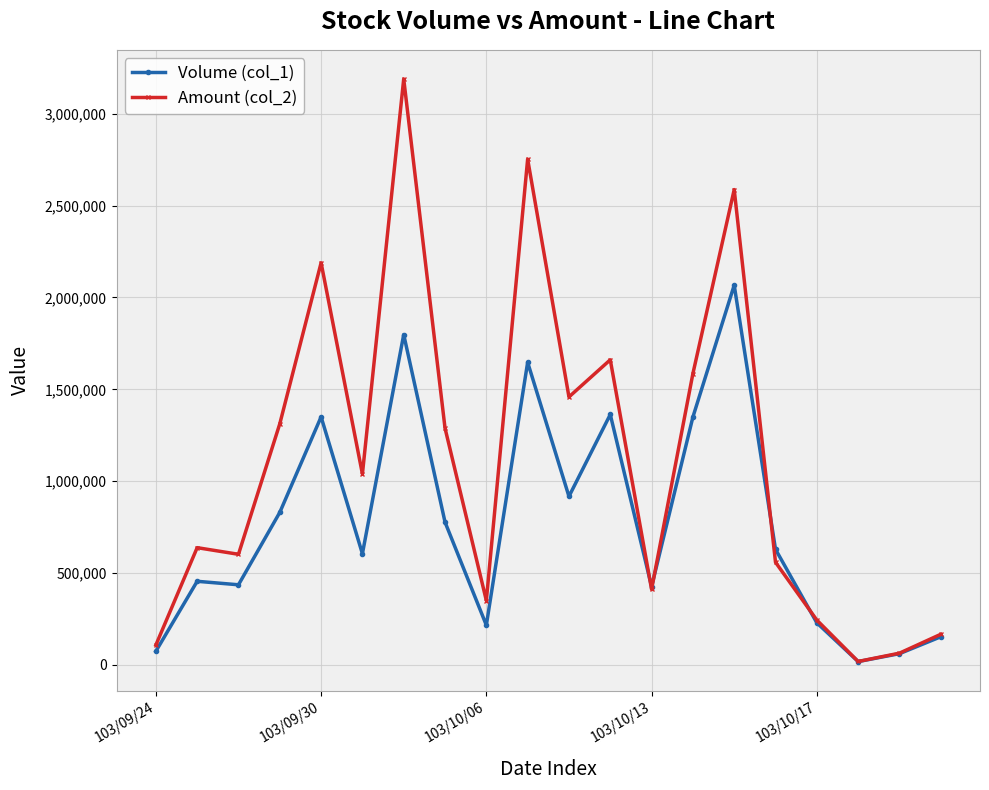

What are all the series names shown in the legend?

Volume (col_1), Amount (col_2)